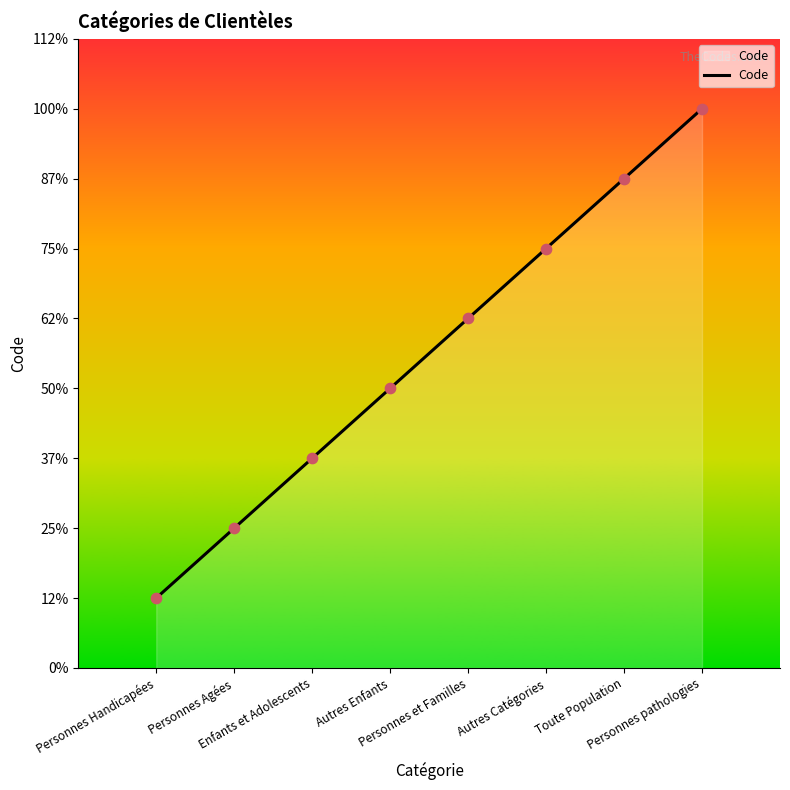

Is this an area chart (filled region under the line)?

Yes